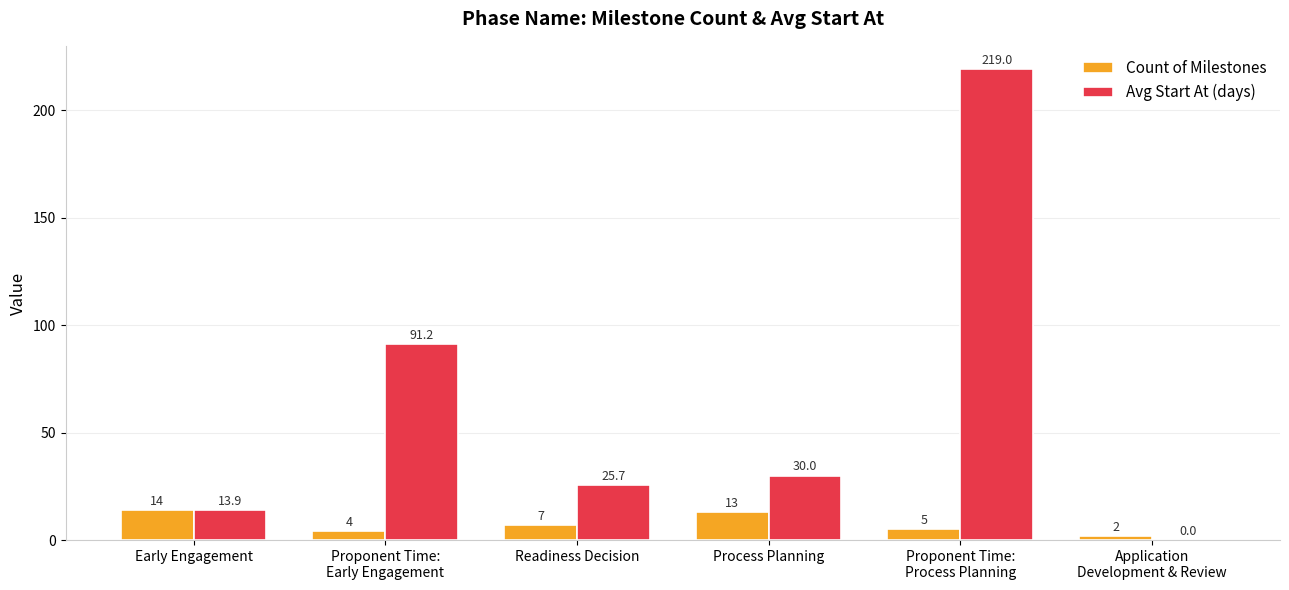

What is the sum of all Avg Start At (days) values?

379.8